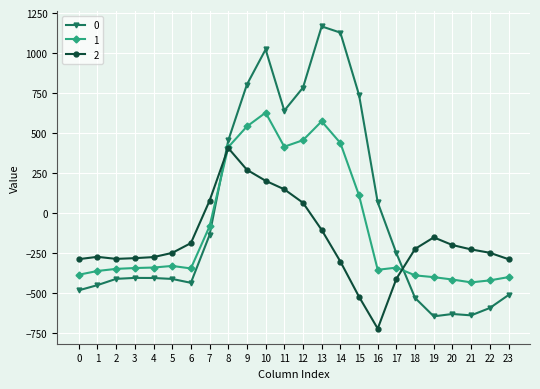

Is the value of 1 at 10 greater than the value of 0 at 8?

Yes